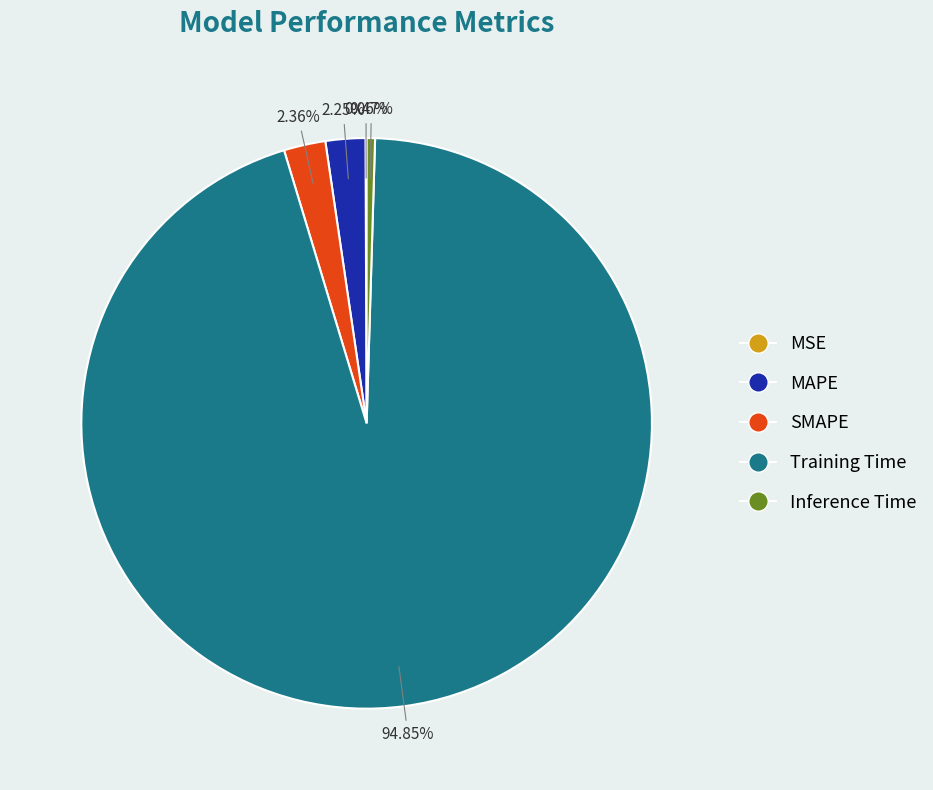

Does any single category account for the majority?

Yes